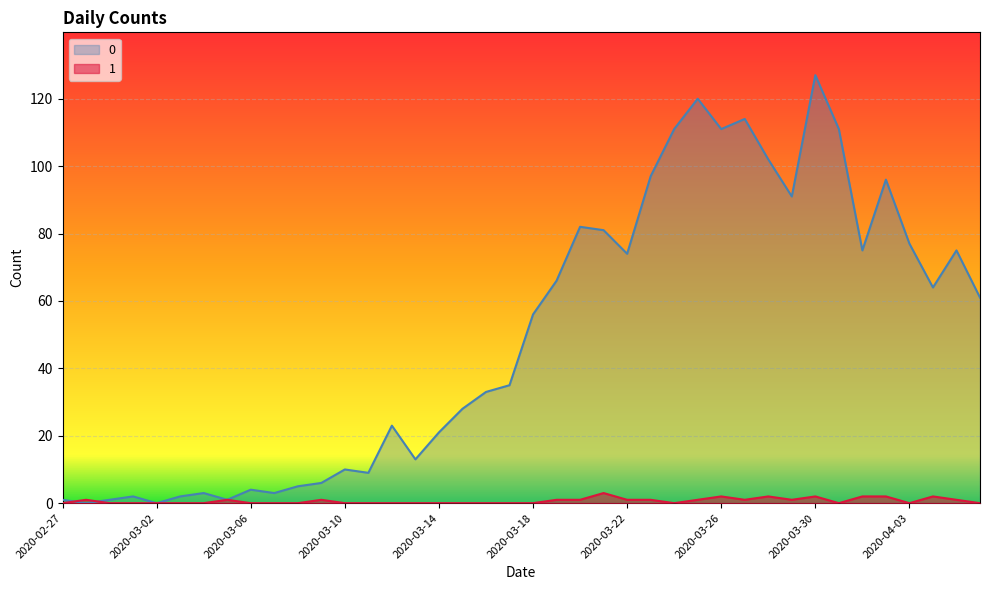

What are all the series names shown in the legend?

0, 1